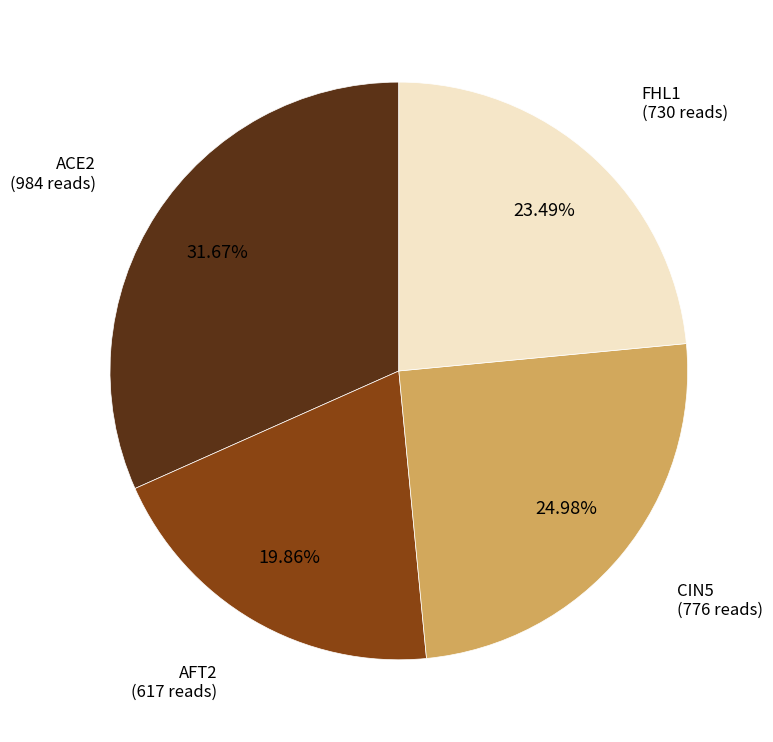

Does any single category account for the majority?

No